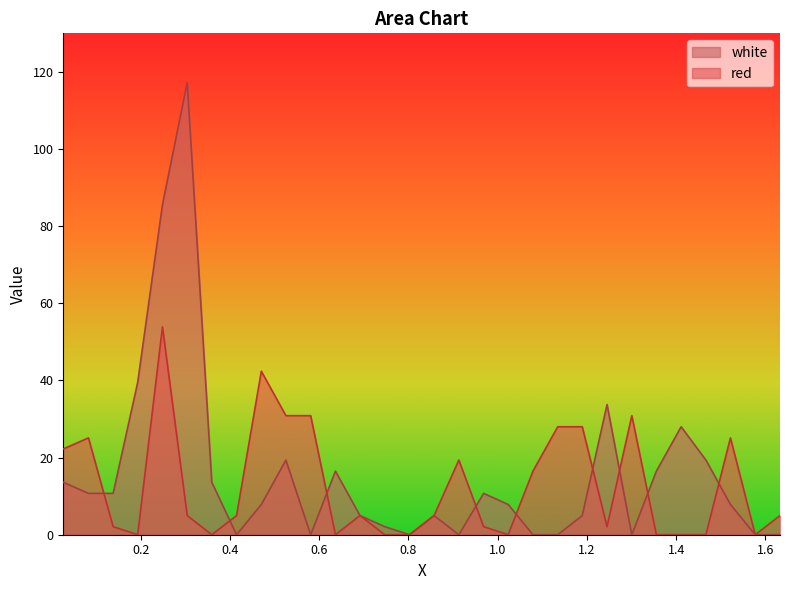

True or false: red has more than 2 interior local peaks.

True